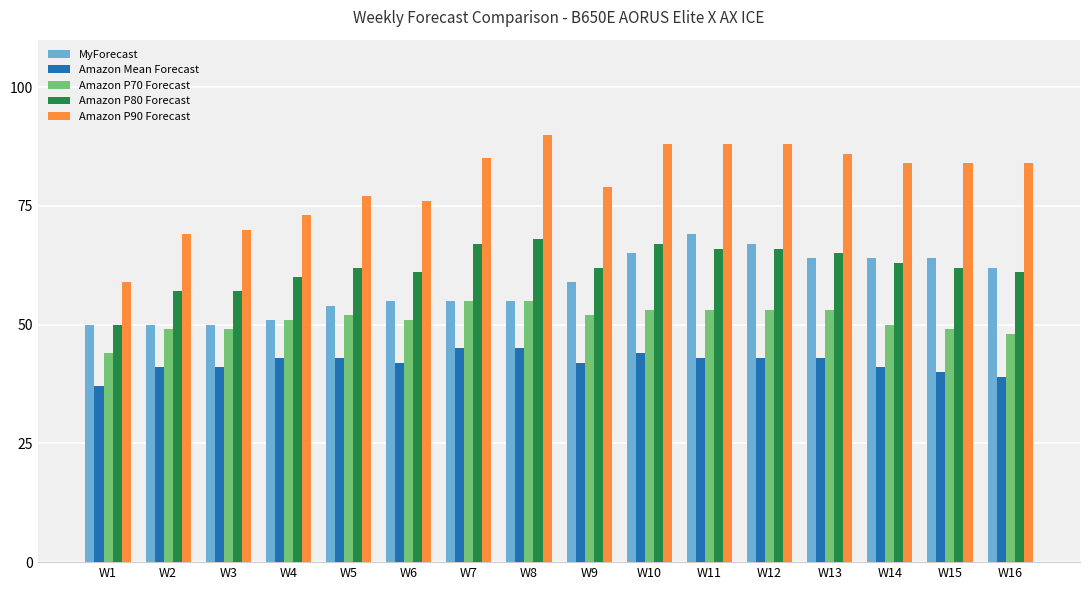

What is the maximum value shown in the chart?

90